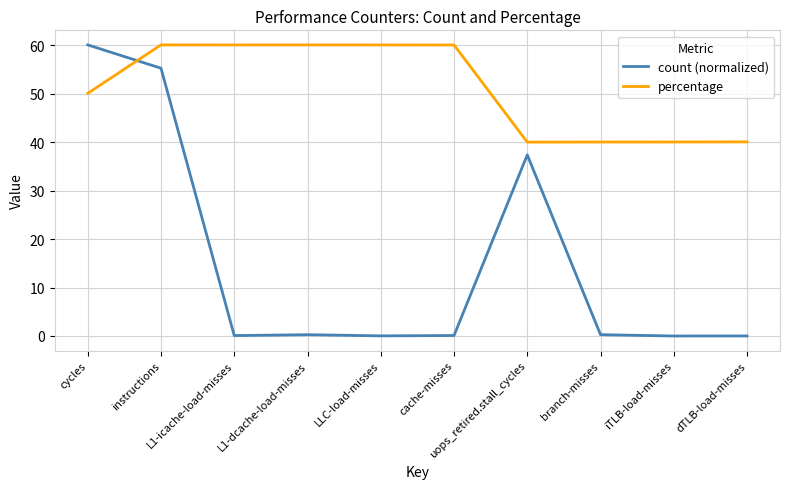

Which series has the largest range (max minus min)?

count (normalized)